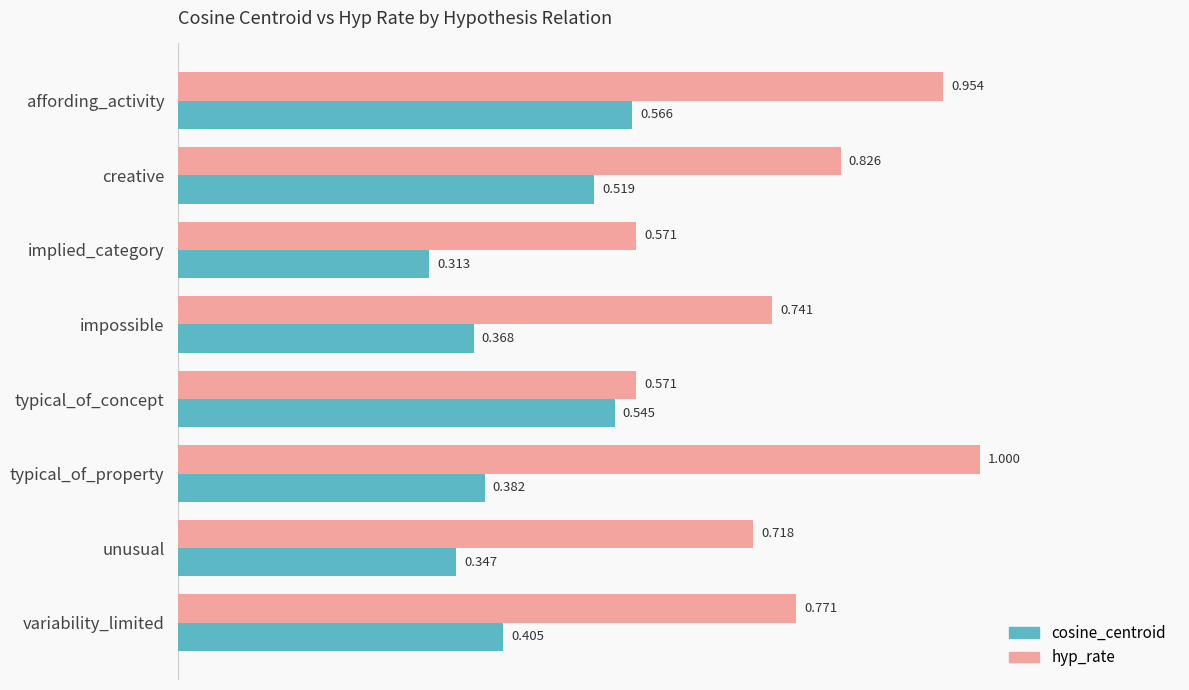

List the labels in order of cosine_centroid value, smallest first.

implied_category, unusual, impossible, typical_of_property, variability_limited, creative, typical_of_concept, affording_activity